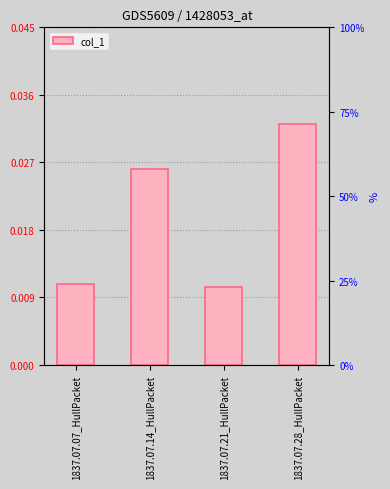

Count the values in the range 0 to 1.

4